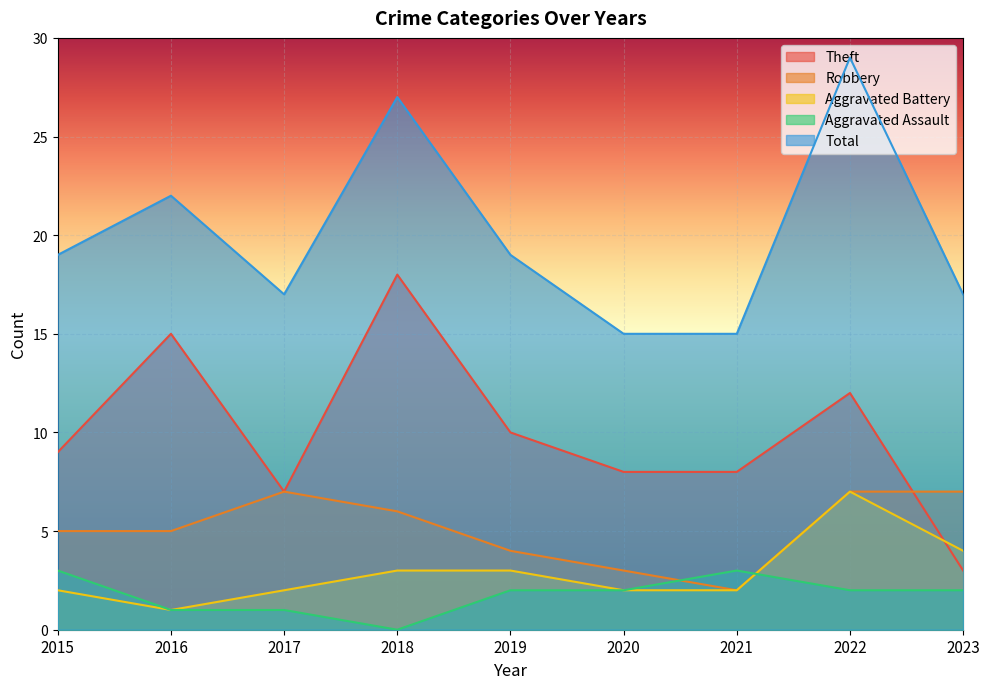

List the labels in order of Total value, smallest first.

2020, 2021, 2017, 2023, 2015, 2019, 2016, 2018, 2022